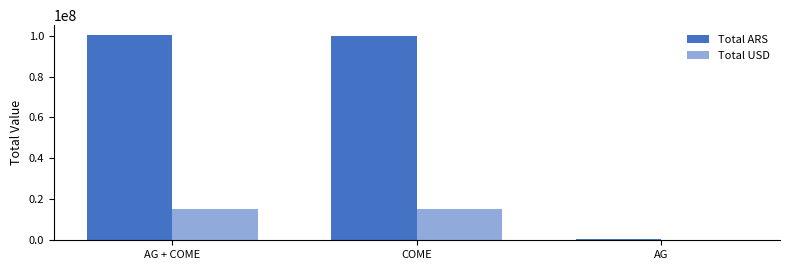

At which label does Total USD first exceed 15243275?

AG + COME